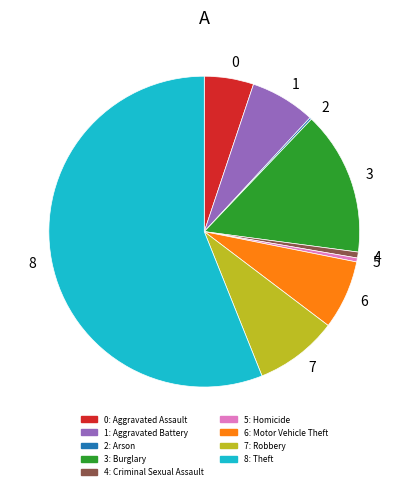

Is there any slice that represents more than half of the pie?

Yes